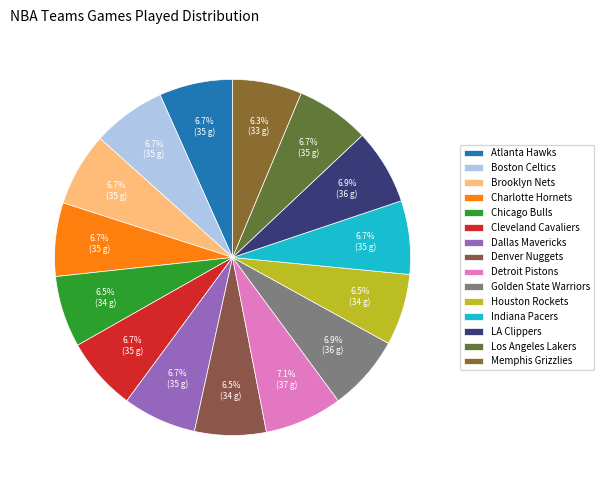

What is the change in value from Brooklyn Nets to Chicago Bulls?

-1